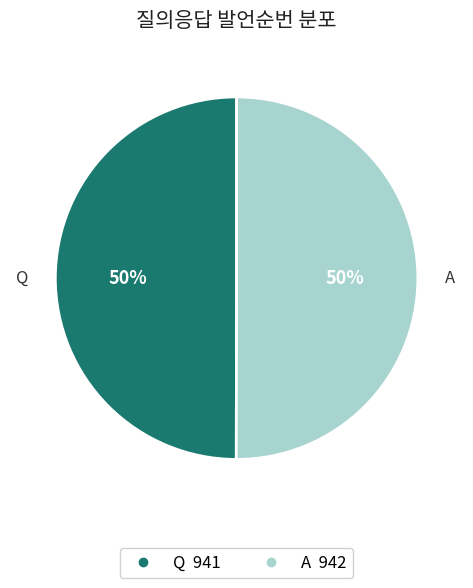

How many segments does this pie chart have?

2